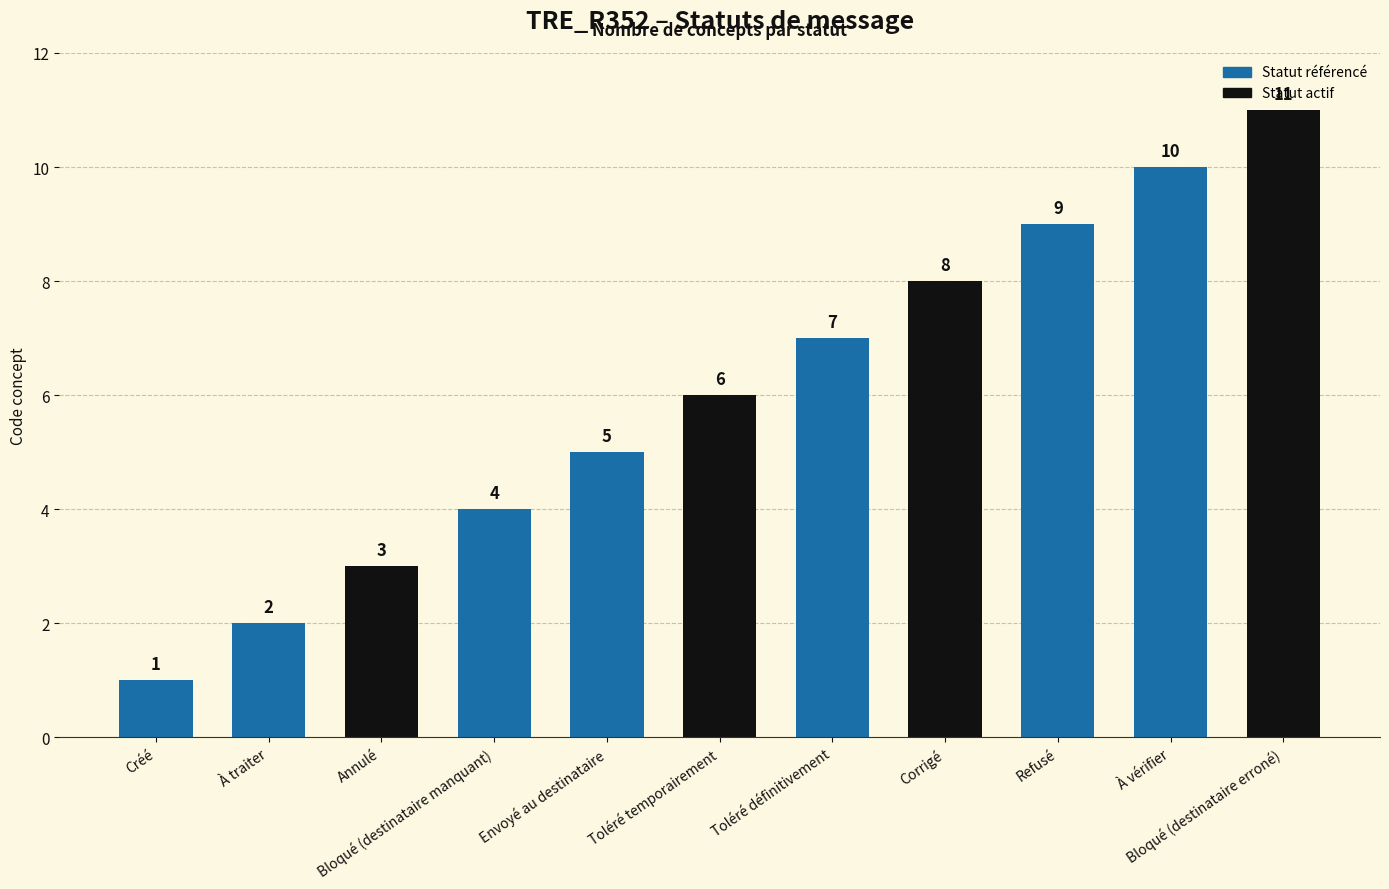

What is the maximum value shown in the chart?

11